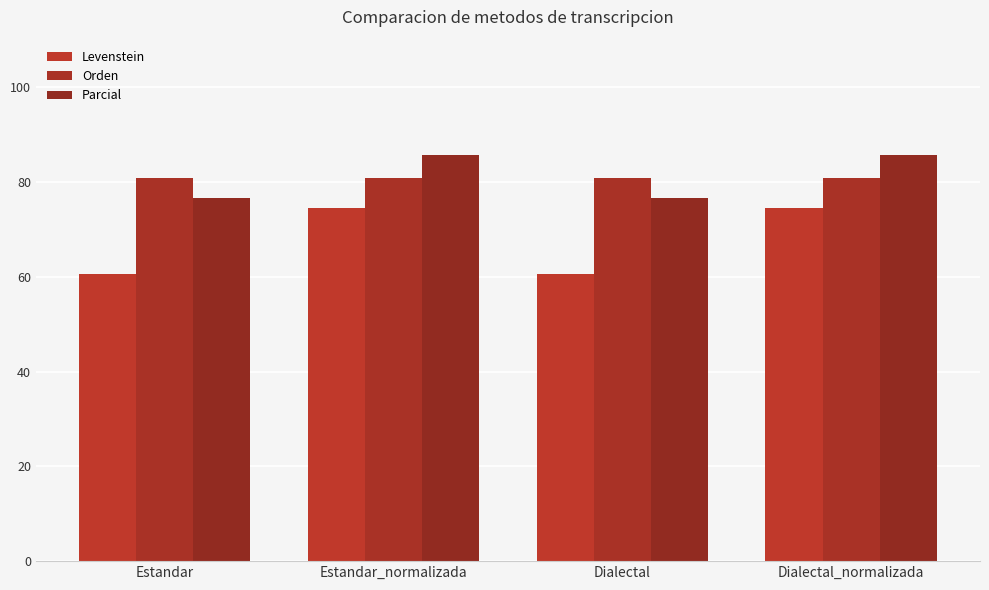

The value of Parcial at Estandar is 33.9. True or false?

False